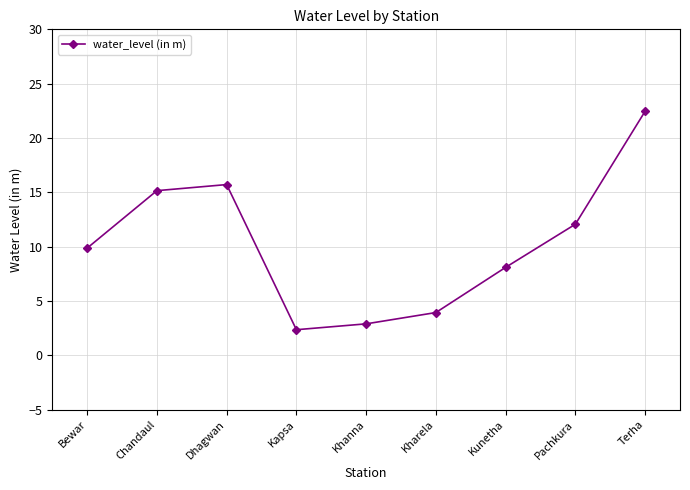

How many data points are less than 9?

4